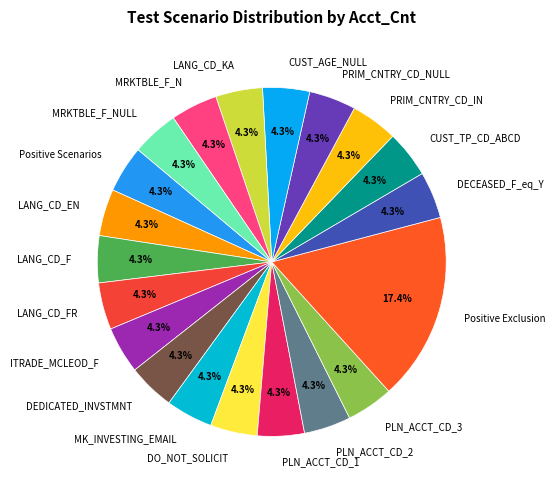

Which category has the biggest portion of the pie?

Positive Exclusion